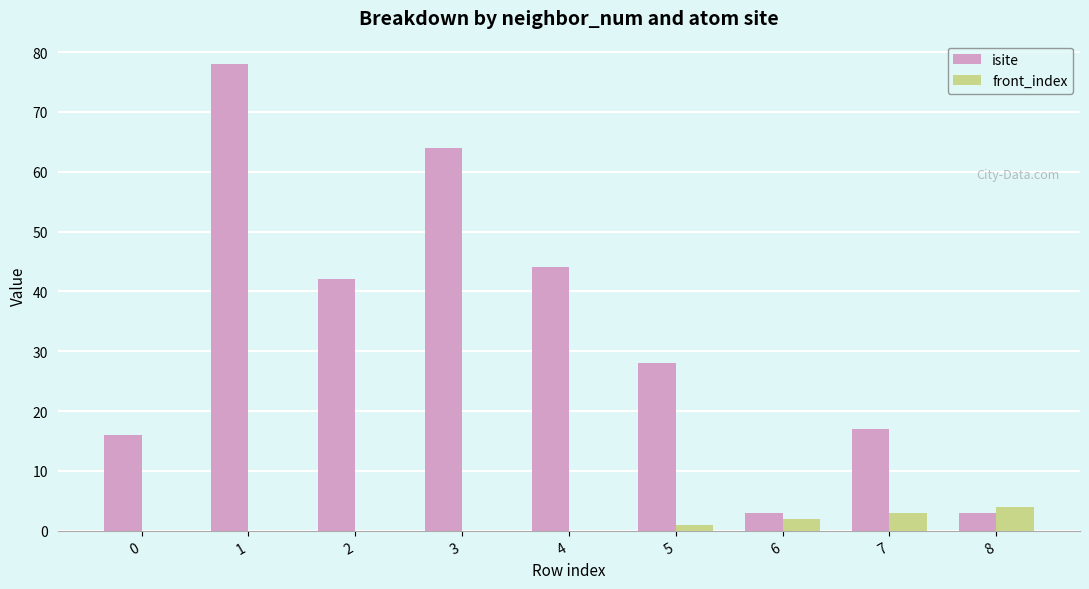

What value does the isite series have at 5?

28